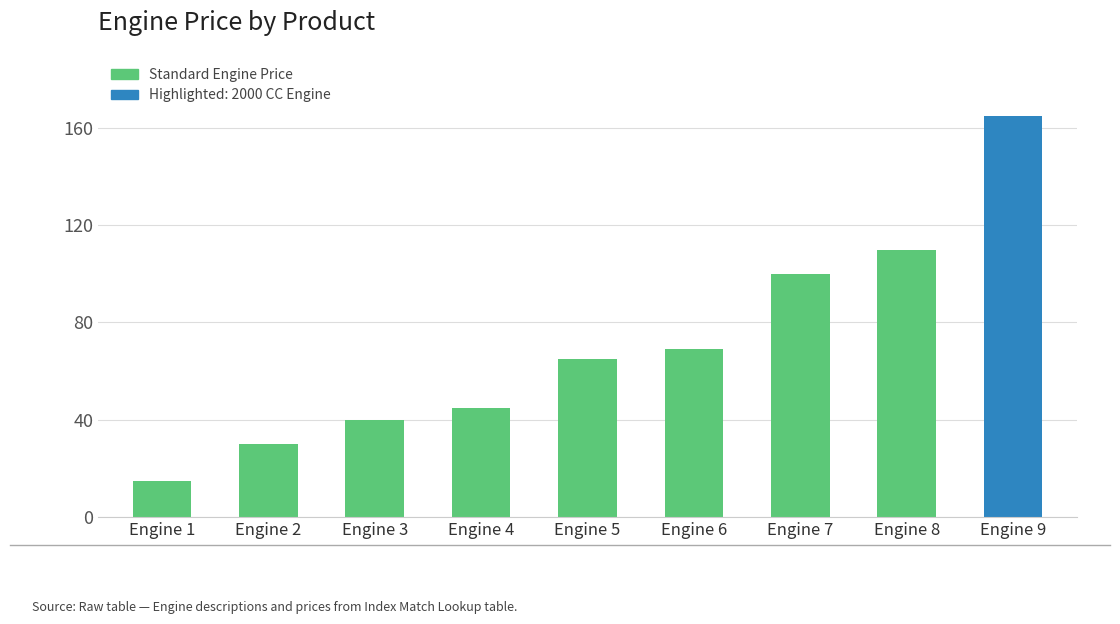

What is the change in value from Engine 1 to Engine 9?

+150